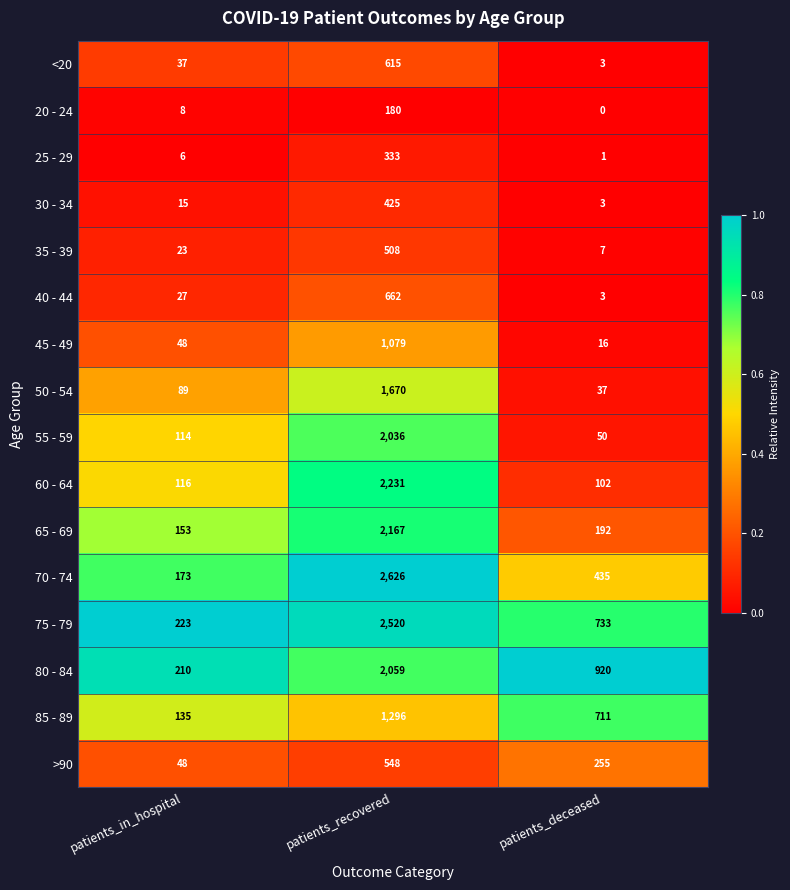

The value of 55 - 59 at patients_recovered is 2036. True or false?

True